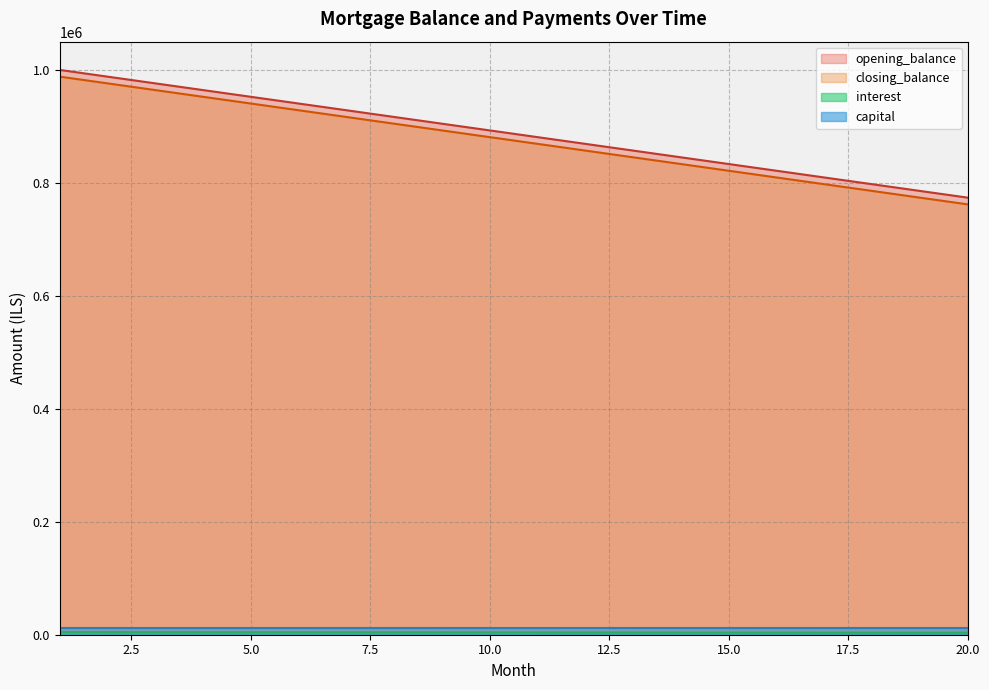

What is the maximum value shown in the chart?

1000000.0